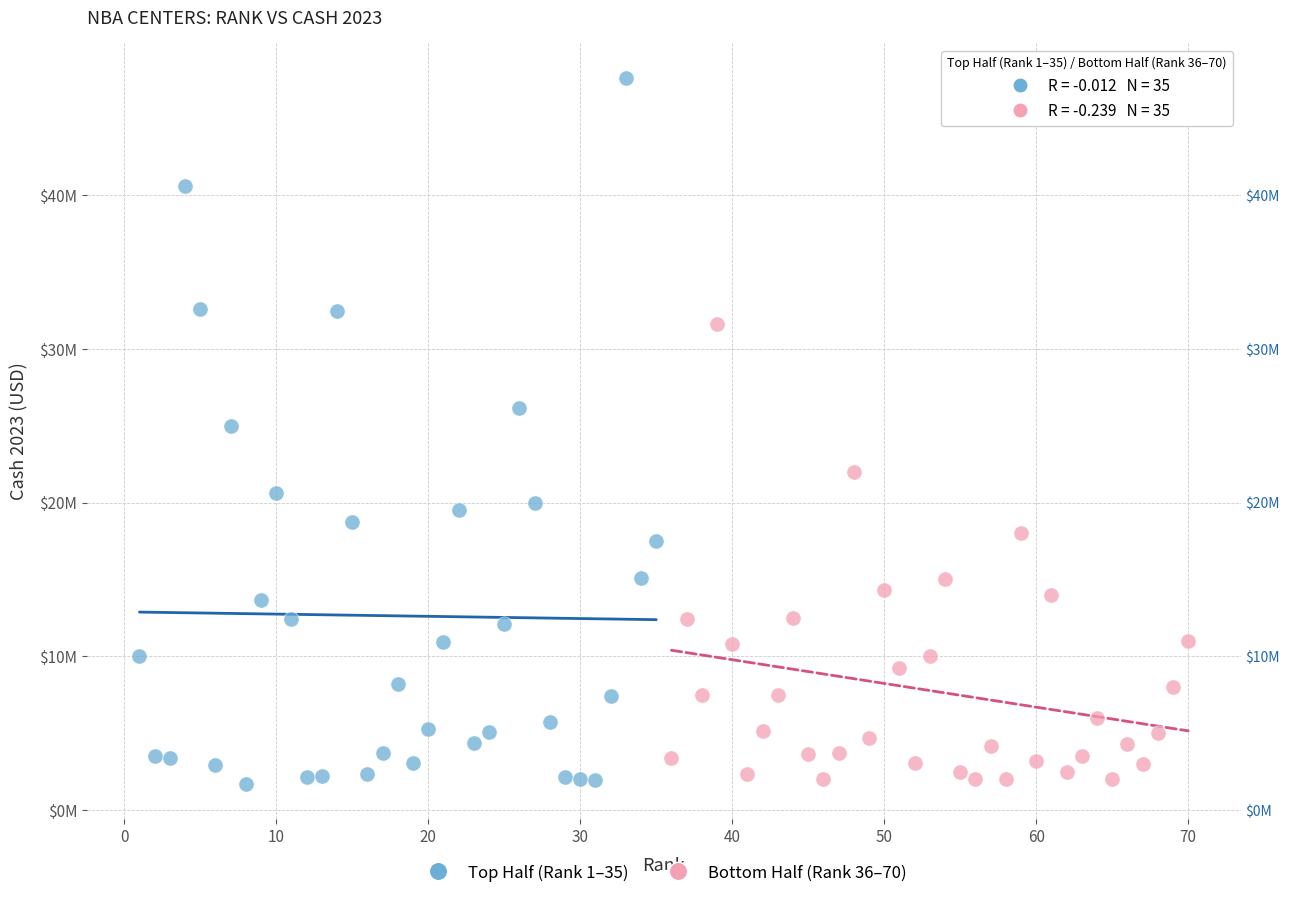

What are all the series names shown in the legend?

Top Half (Rank 1–35), Bottom Half (Rank 36–70)